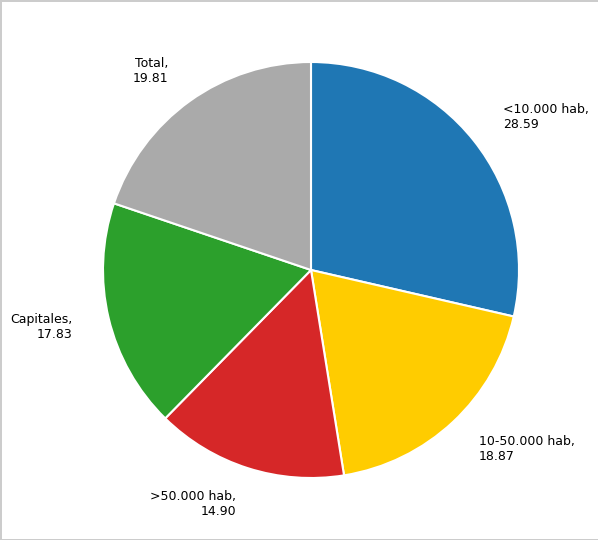

What is the largest slice in the pie chart?

<10.000 hab